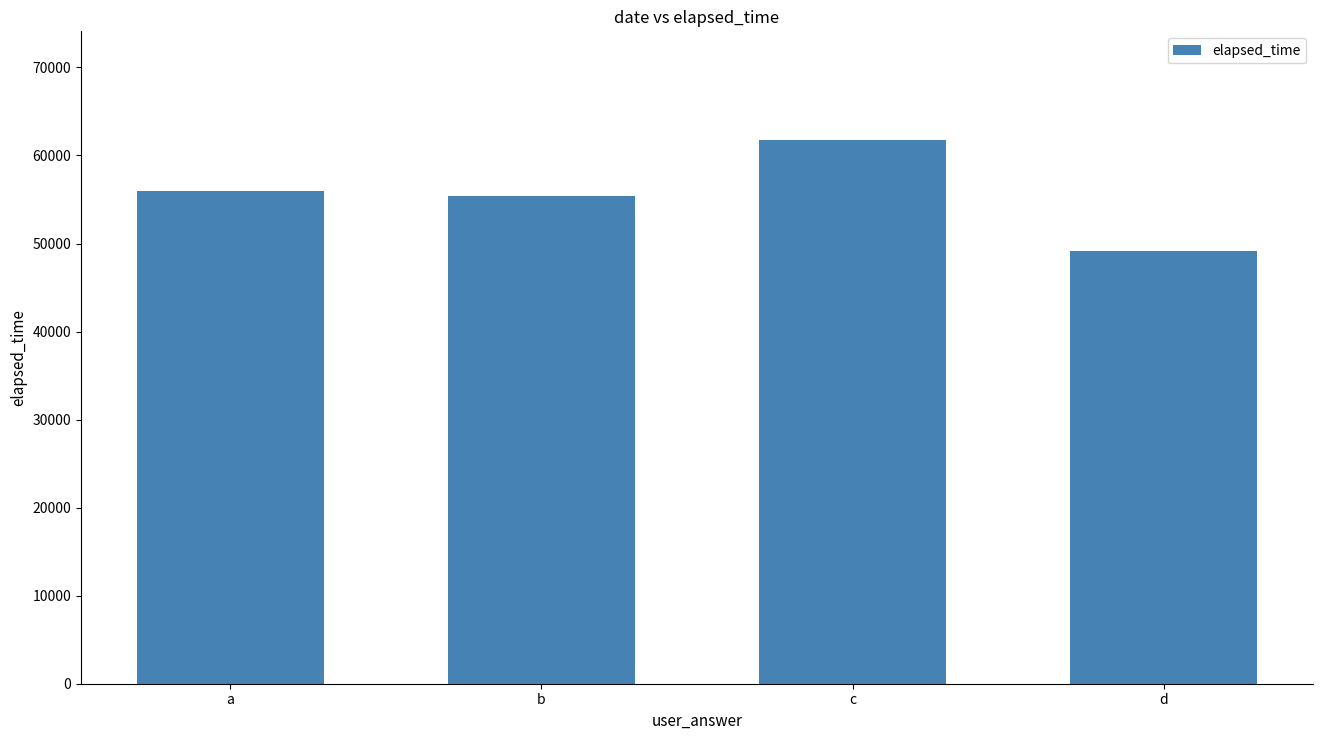

What is the value of the 4th bar from the left?

49200.0